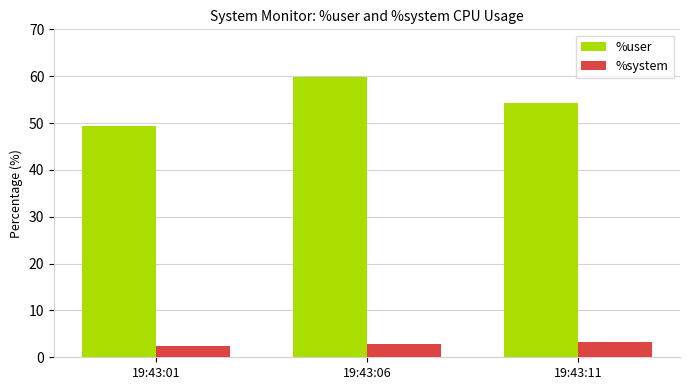

Which series has the widest spread of values?

%user